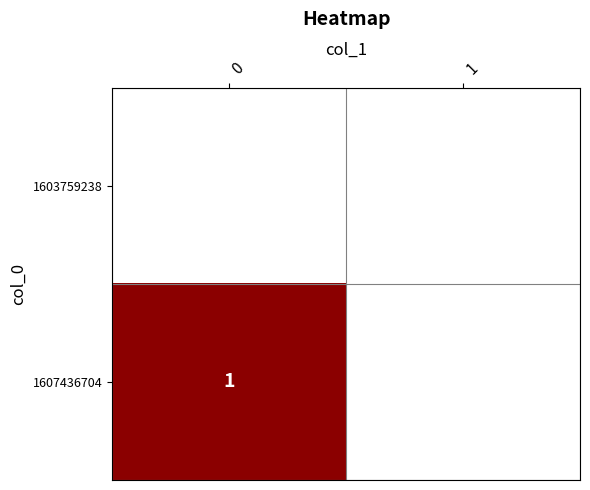

Rank the series at 0 from lowest to highest value.

row_0, row_1